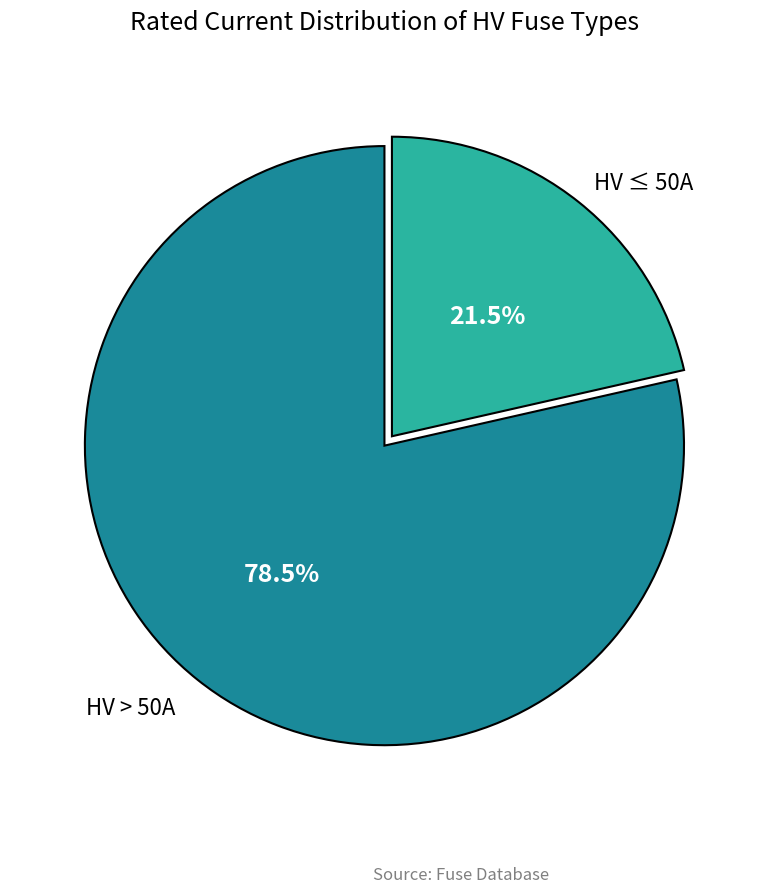

Which has a higher value, HV > 50A or HV ≤ 50A?

HV > 50A